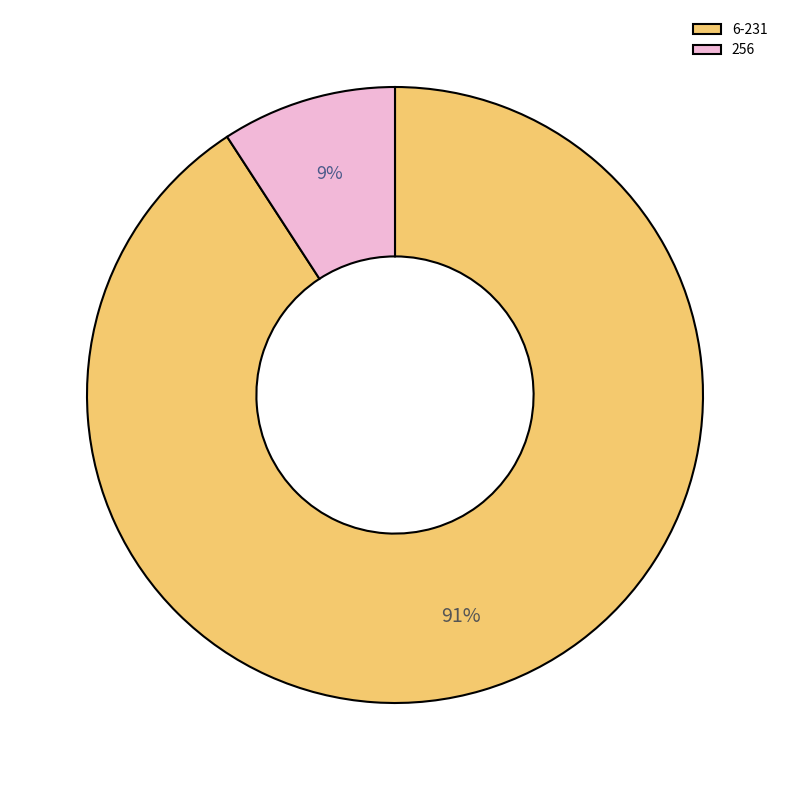

Which category has the biggest portion of the pie?

6-231